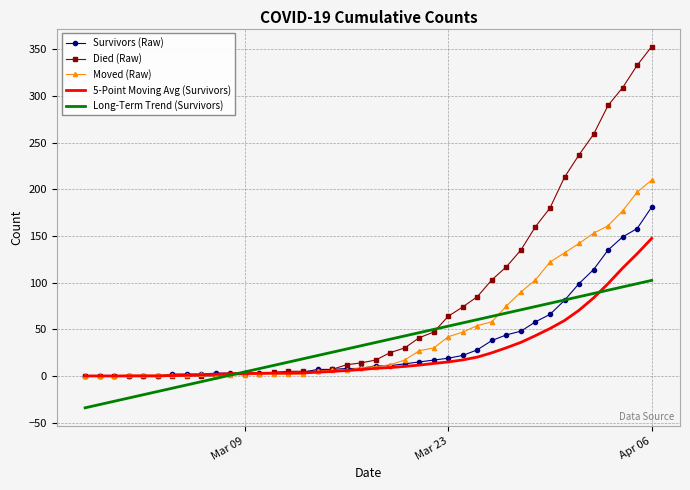

Count the number of categories in the chart.

40